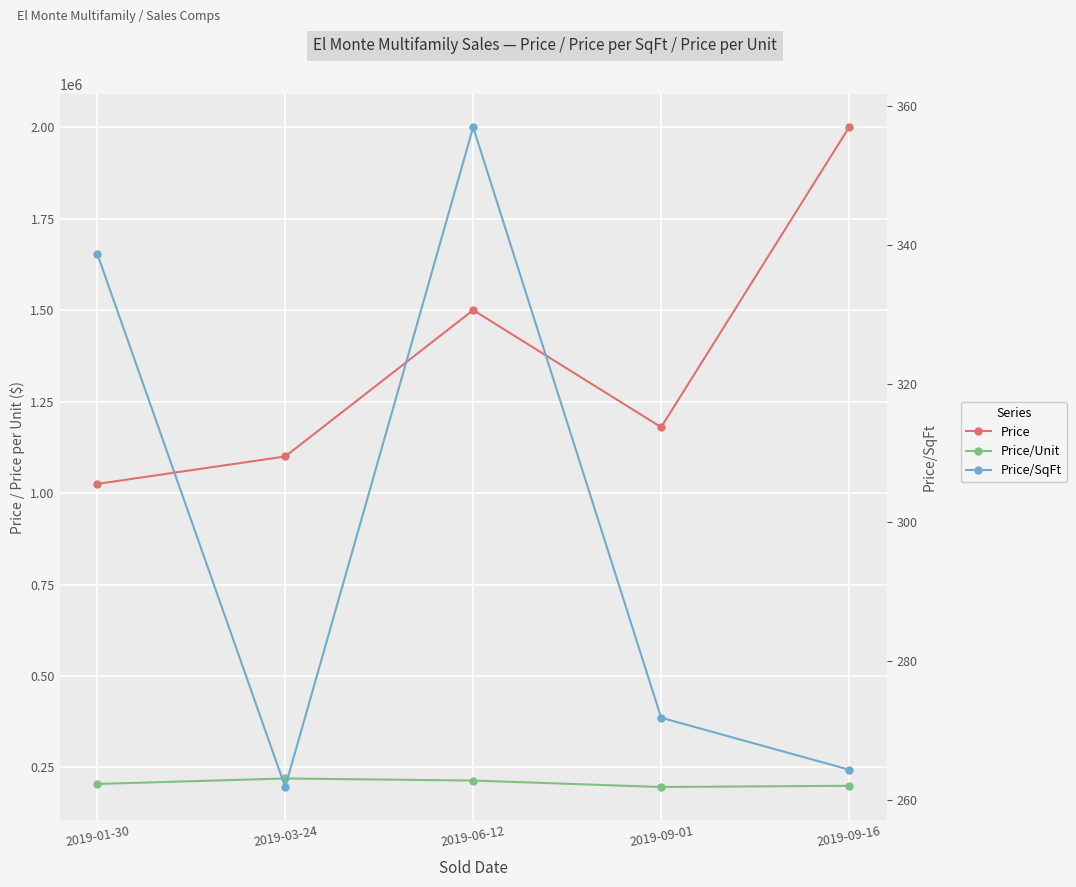

What is the difference between the second highest and minimum values in the Price/Unit series?

17619.0